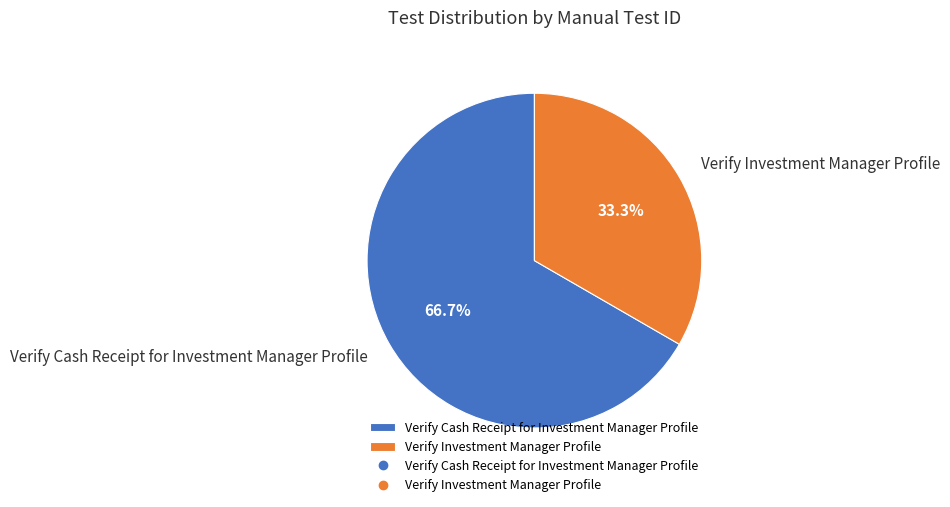

Approximately how many times larger is the value at Verify Investment Manager Profile compared to Verify Cash Receipt for Investment Manager Profile?

0.5